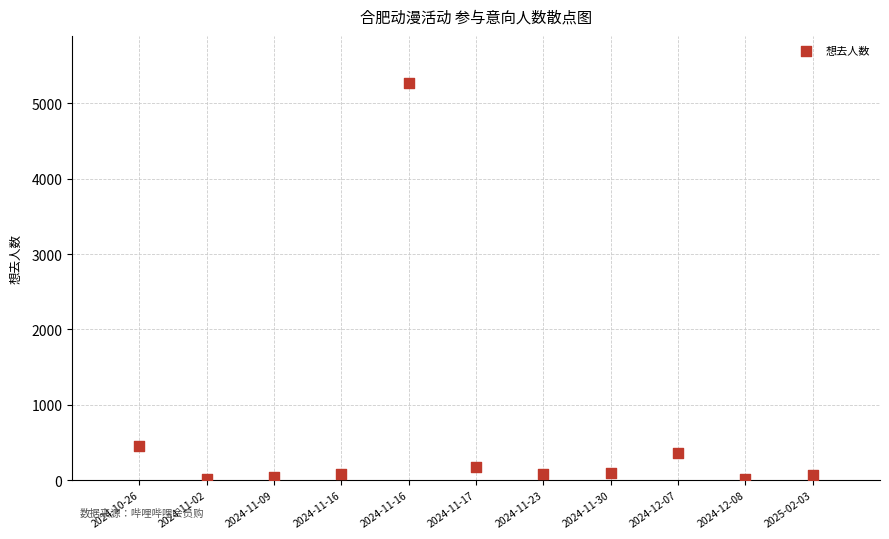

What is the average X value?

6